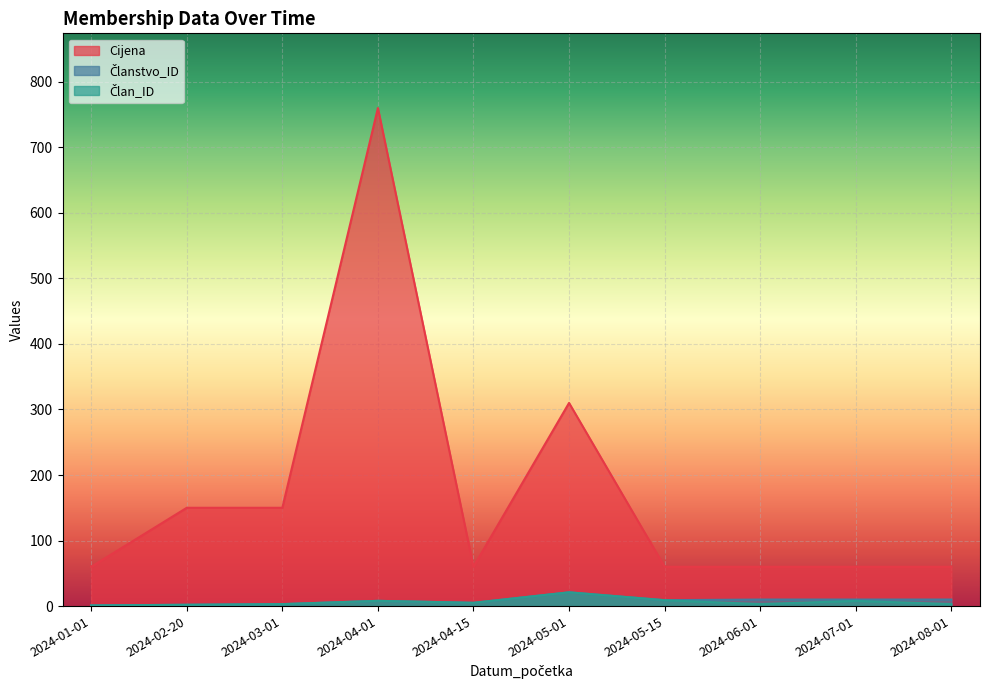

What is the total value across all series at 2024-06-01?

73